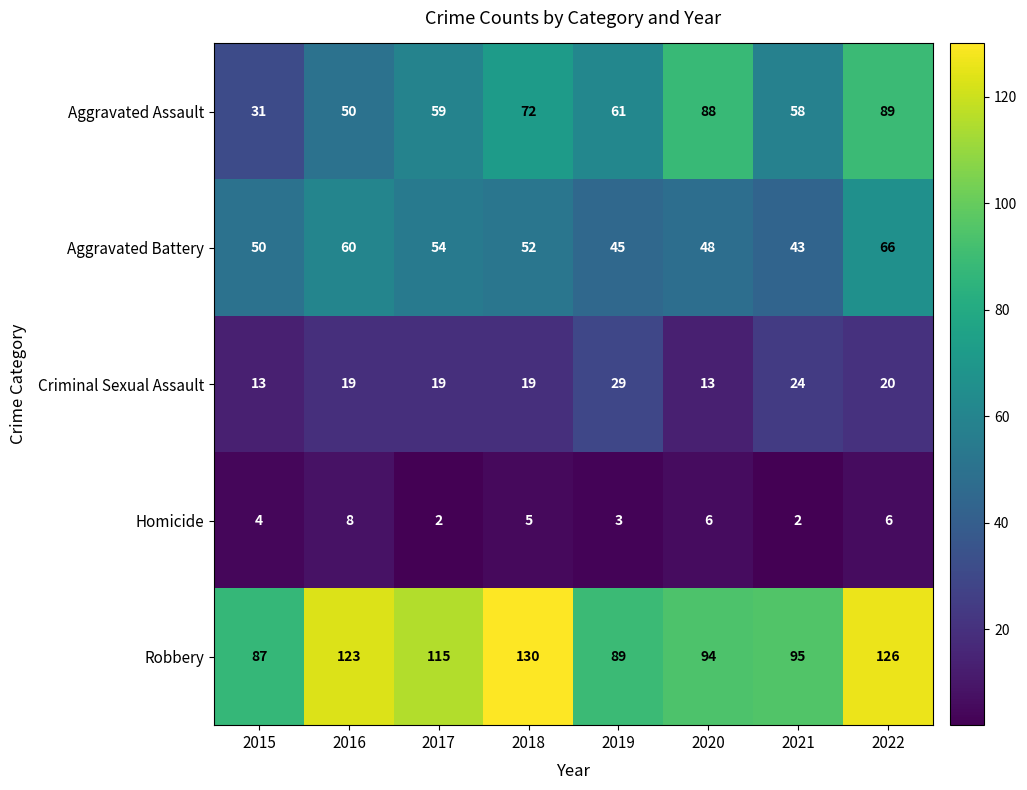

List the series in order of their peak value, highest first.

Robbery, Aggravated Assault, Aggravated Battery, Criminal Sexual Assault, Homicide